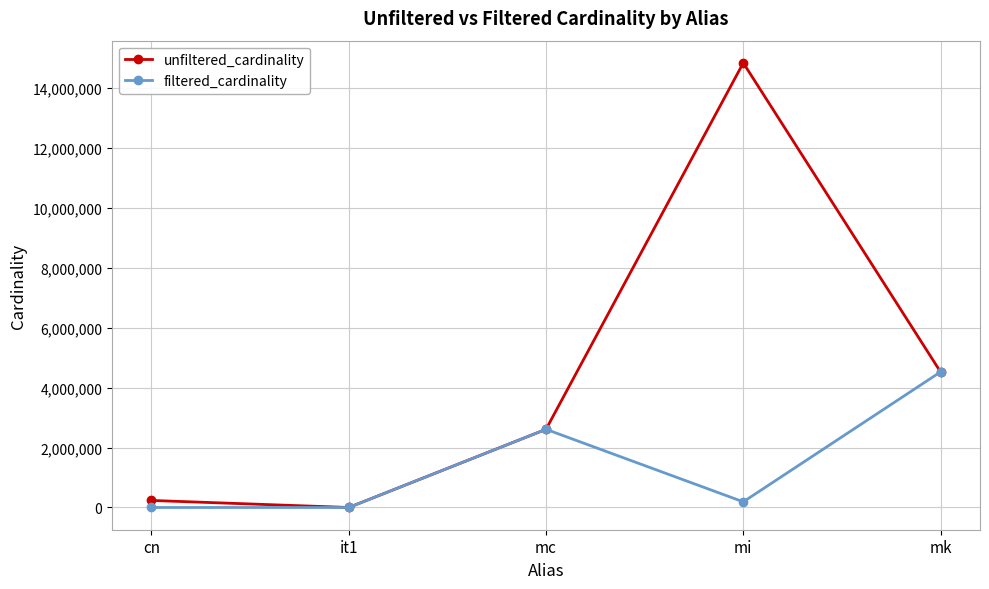

List the series in order of their peak value, highest first.

unfiltered_cardinality, filtered_cardinality